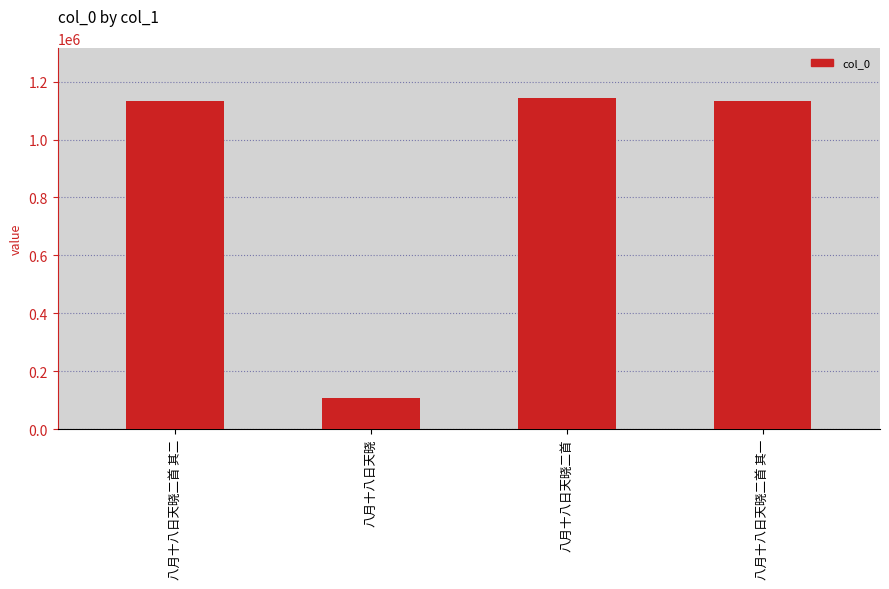

How many categories are shown in the chart?

4